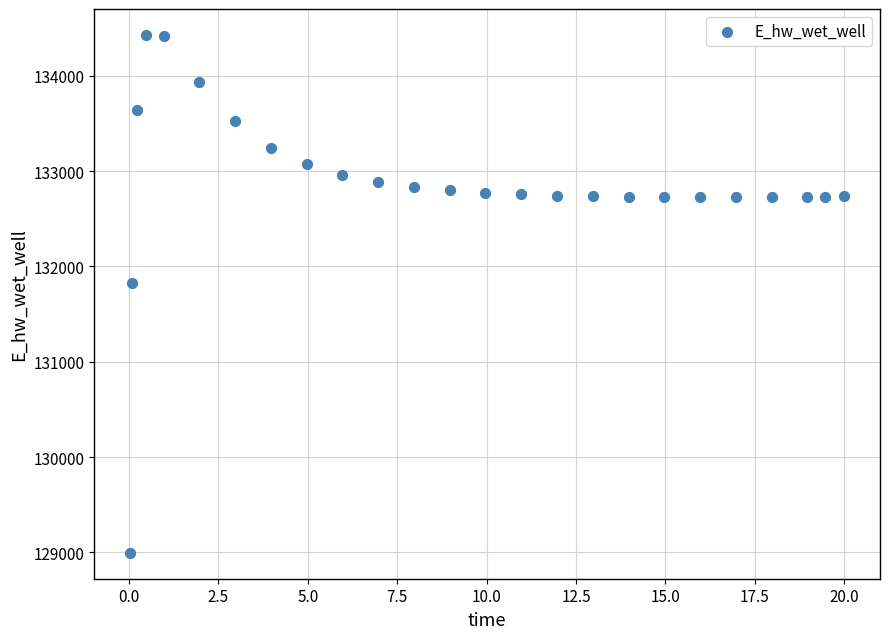

What is the range of X values (max minus min)?

20.0